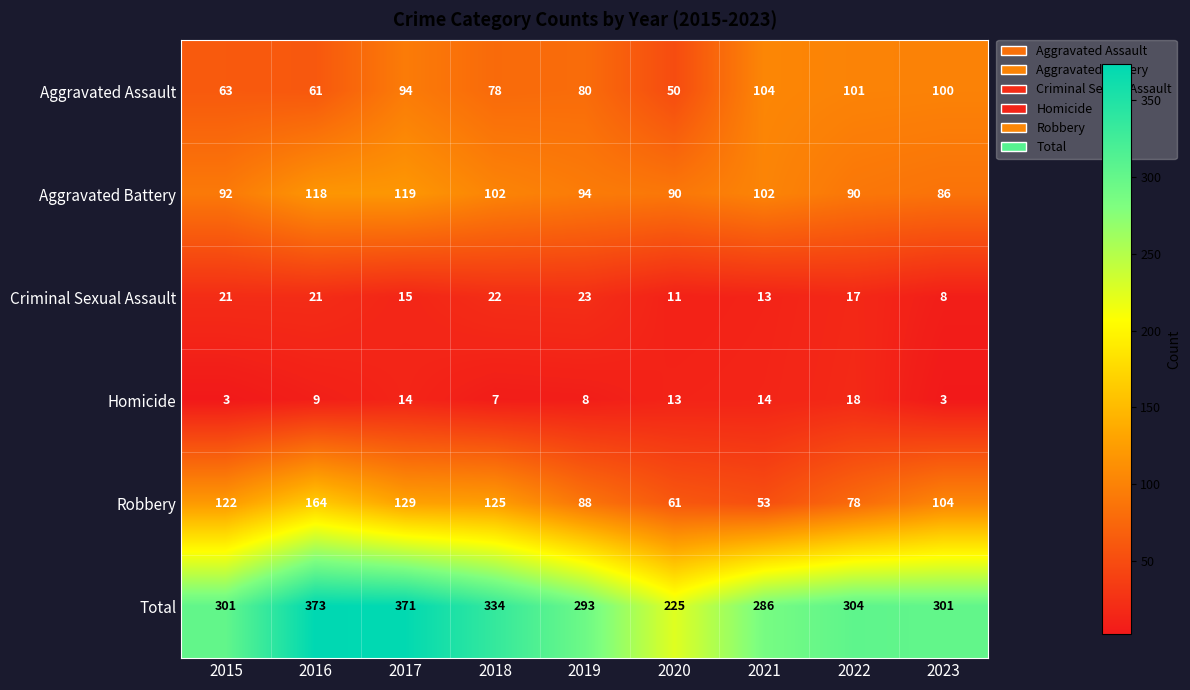

What is the total value across all series at 2019?

586